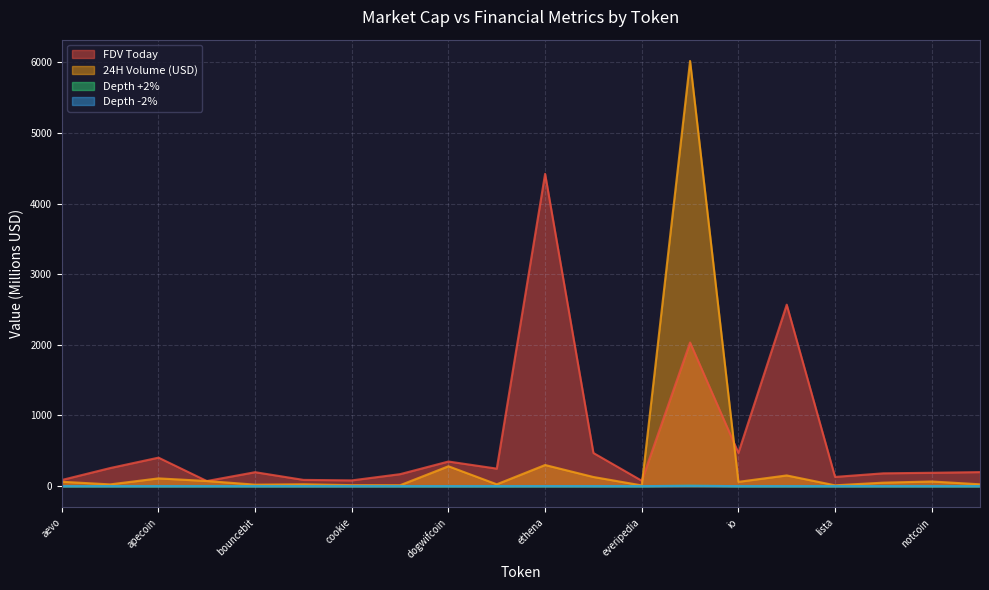

How many lines are shown in the chart?

4